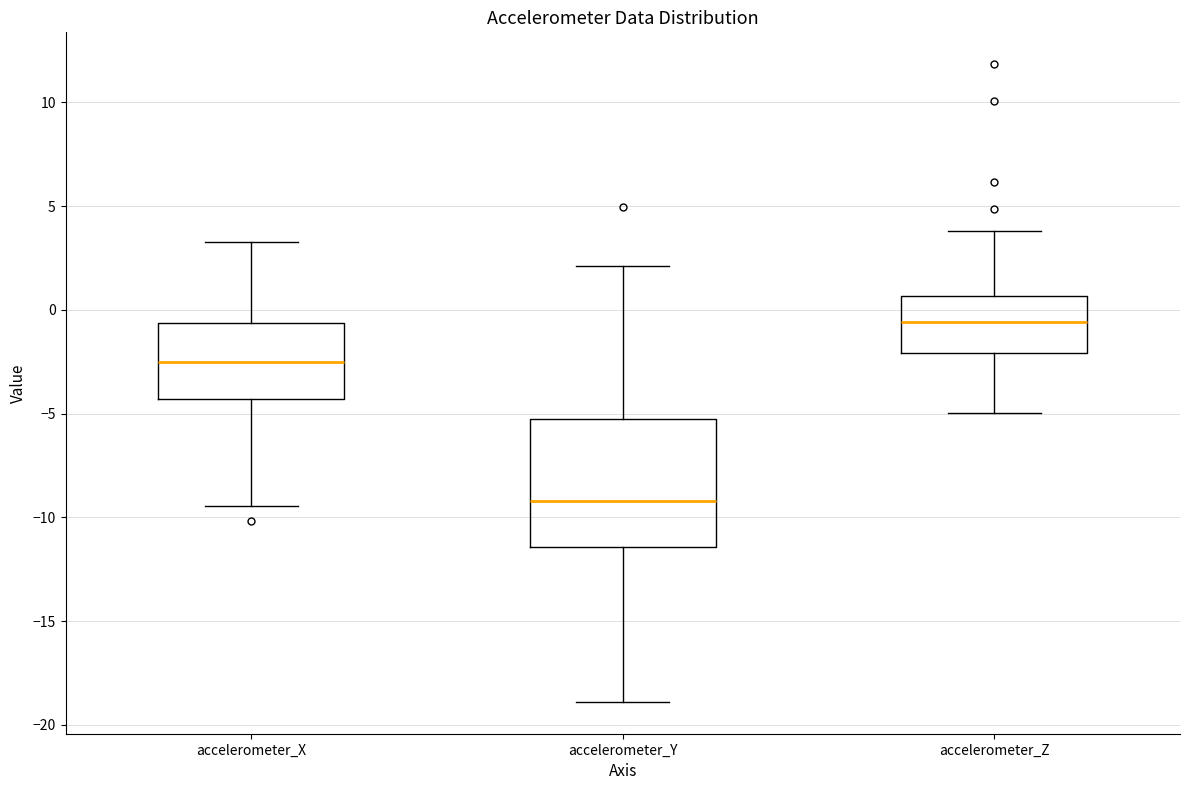

Comparing the boxes themselves (not the whiskers), which one is the tallest?

accelerometer_Y